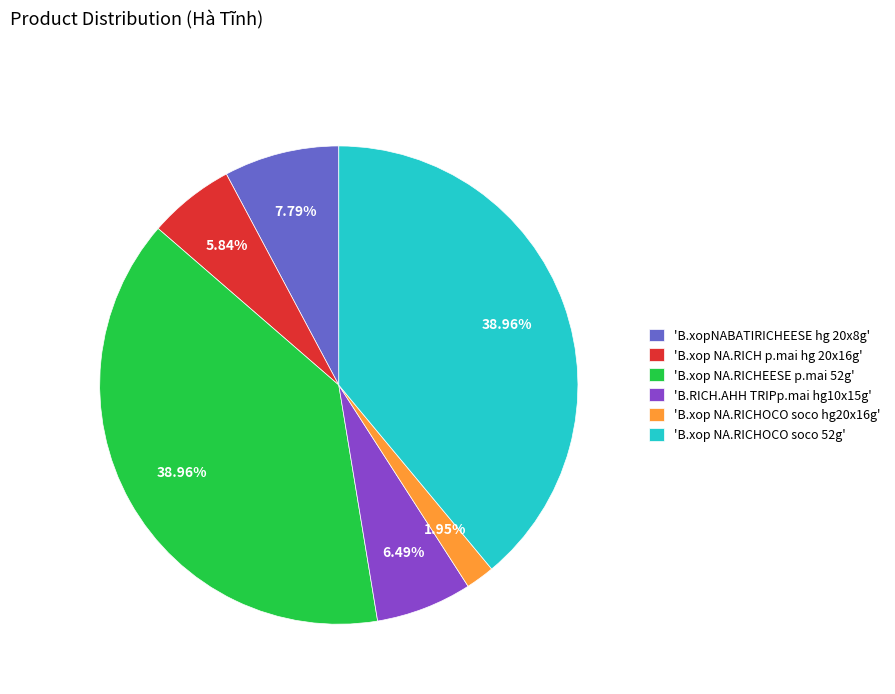

Does any single category account for the majority?

No